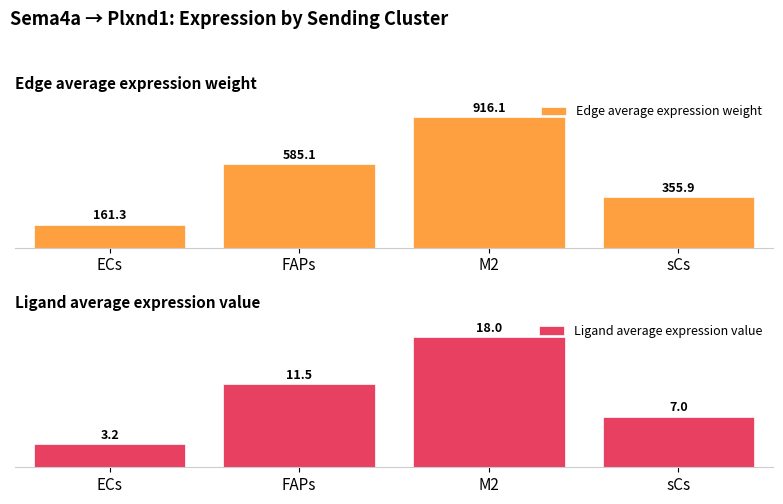

At which label does Edge average expression weight first exceed 585?

FAPs